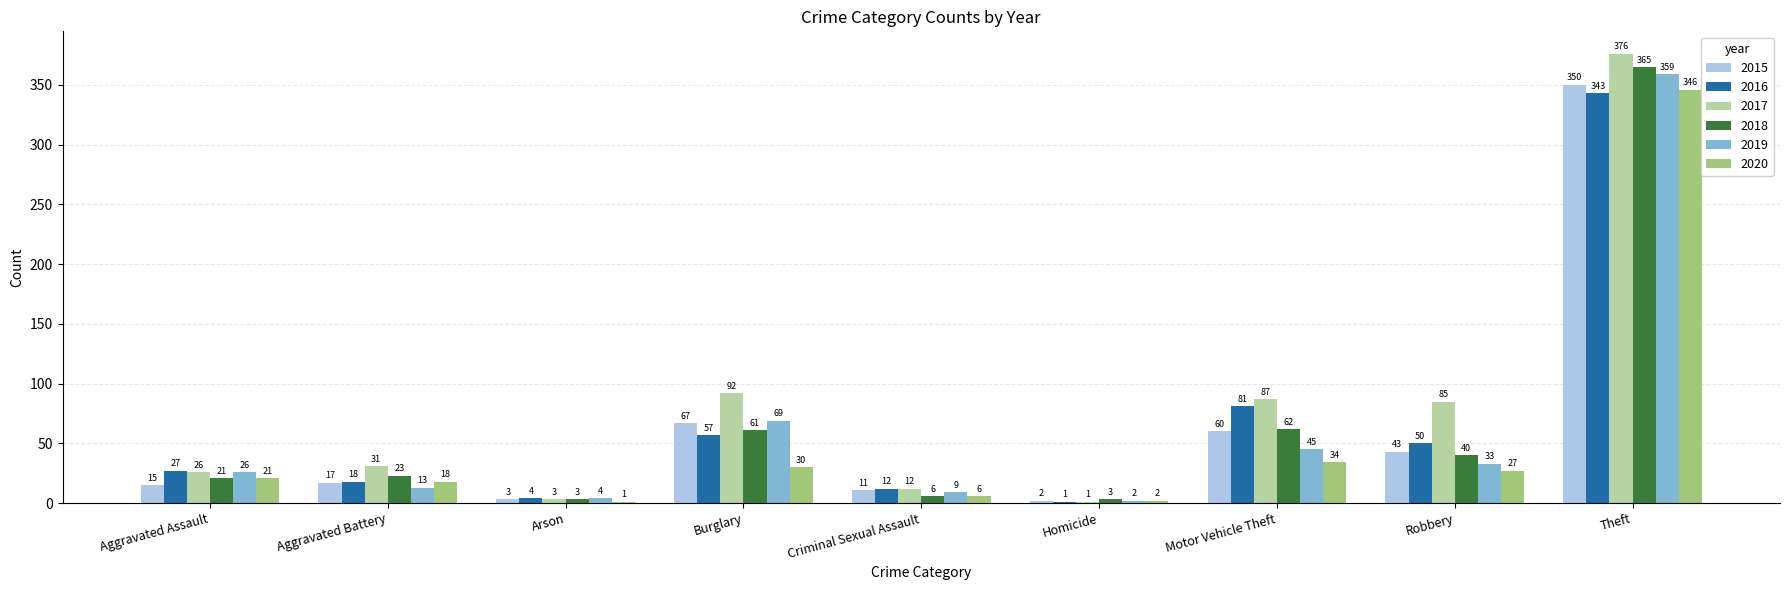

Where is 2015 nearest to the value 176?

Burglary